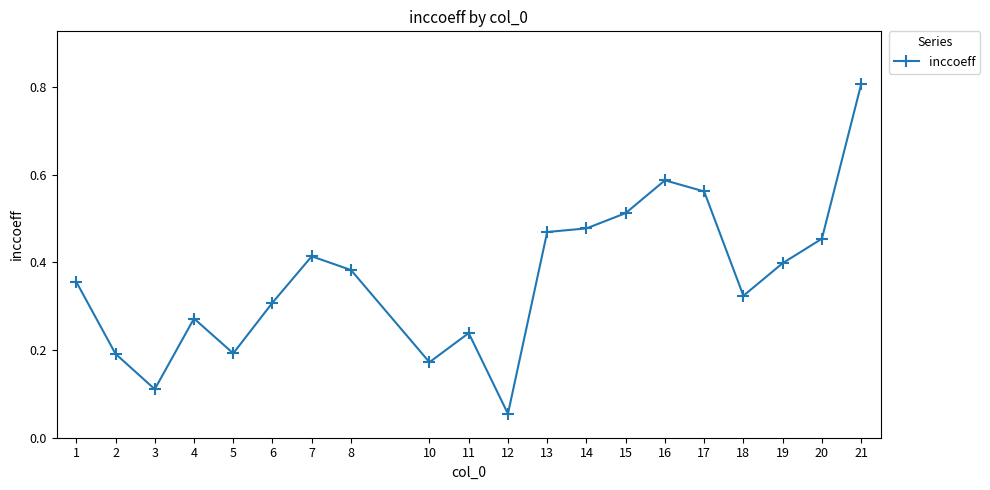

True or false: there are more than 1 points higher than both neighbors.

True